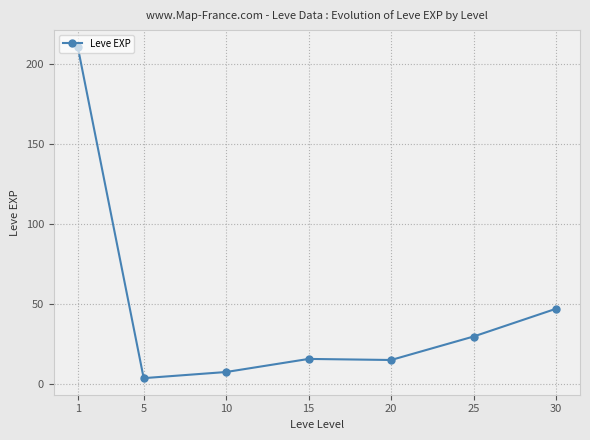

What is the maximum value shown in the chart?

210.7